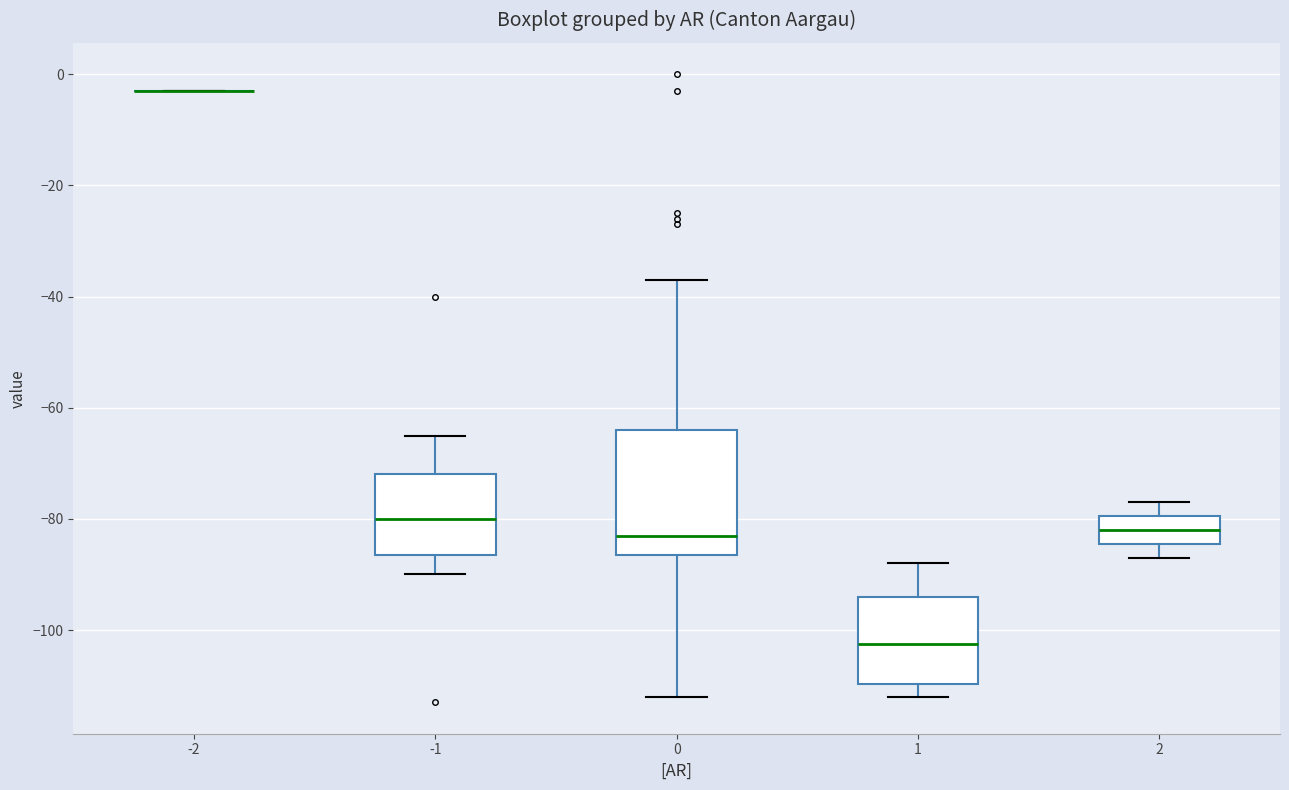

Reading left to right, read every box against the y-axis: the position of its median line, the range the box covers, and the ends of its whiskers. The values are not printed on the chart, so give them approximately, as read against the axis.

-2: box collapsed to a line at -2, whiskers -2 to -2
-1: median -80, box -86 to -72, whiskers -90 to -64
0: median -82, box -86 to -64, whiskers -112 to -36
1: median -102, box -110 to -94, whiskers -112 to -88
2: median -82, box -84 to -80, whiskers -86 to -76